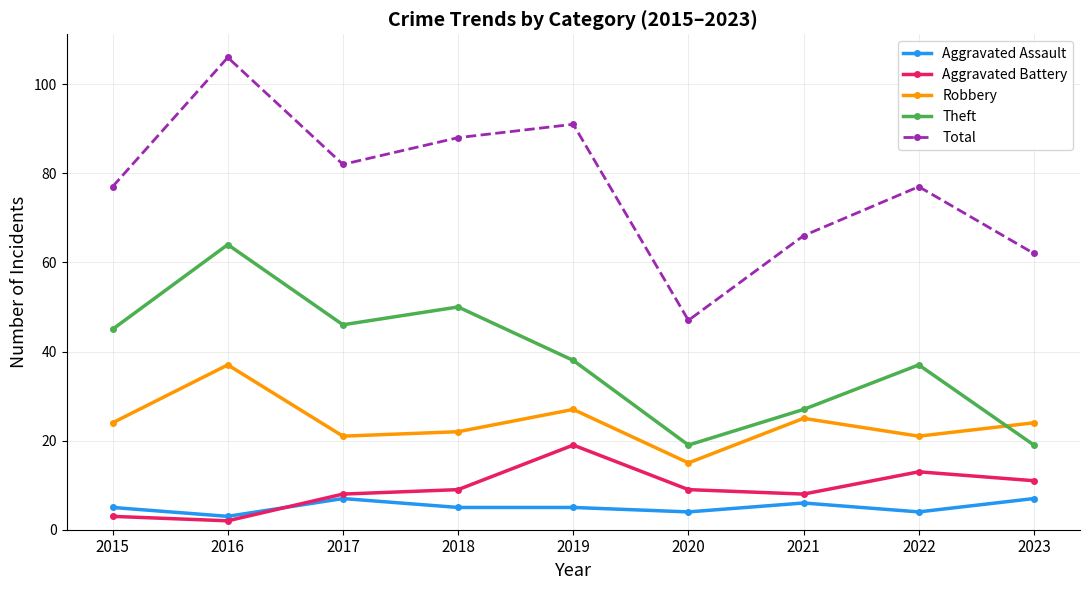

How many lines are shown in the chart?

5